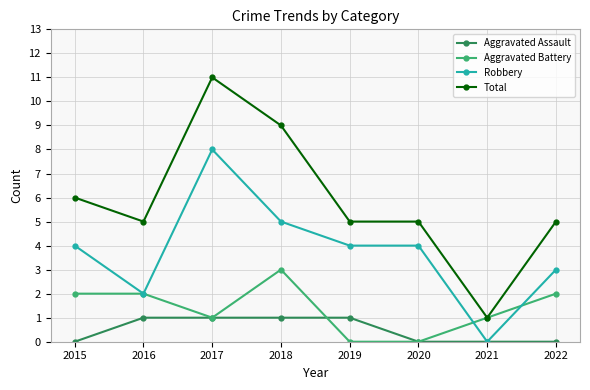

How many categories are shown in the chart?

8